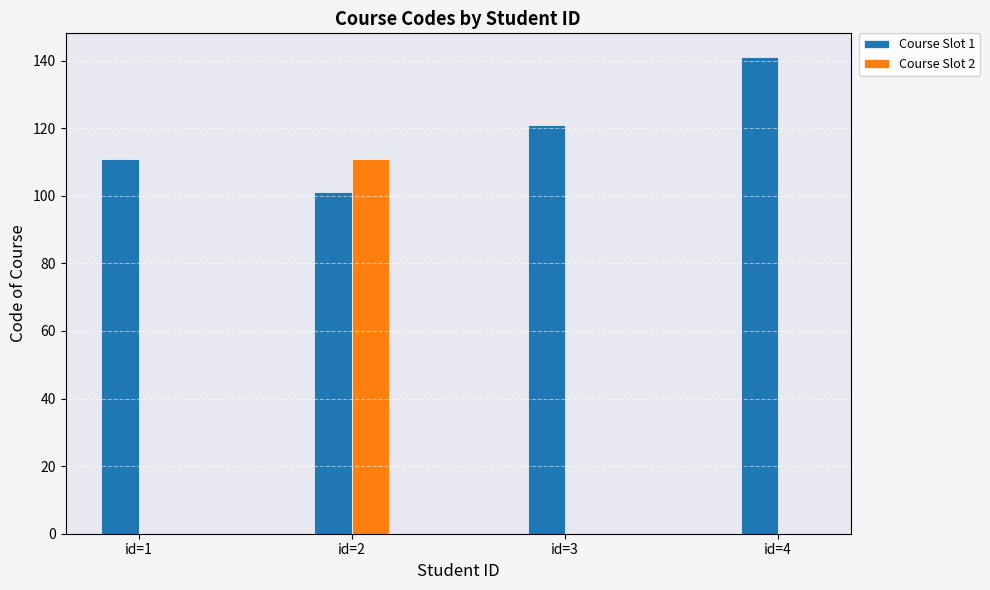

Between id=1 and id=2, which series saw the biggest shift?

Course Slot 2